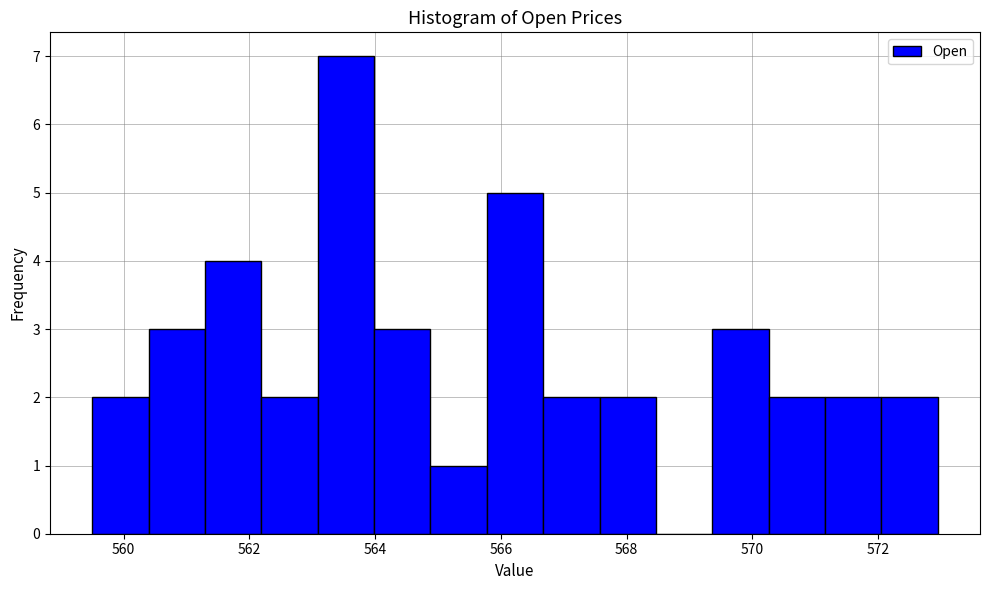

What is the height of the bar covering 561.2 to 562.2 on the x-axis? Neither the bar edges nor the heights are printed on the chart, so give them approximately, as read against the axes.

4